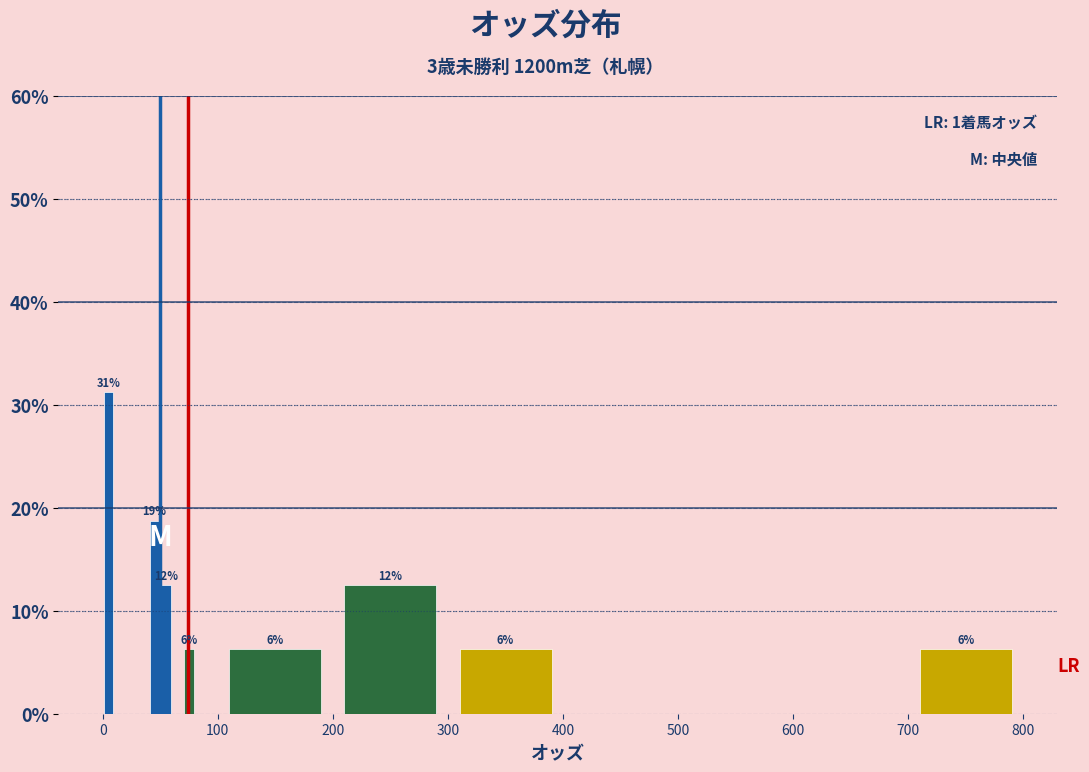

Read against the x-axis, roughly where is the centre of the tallest bar?

10